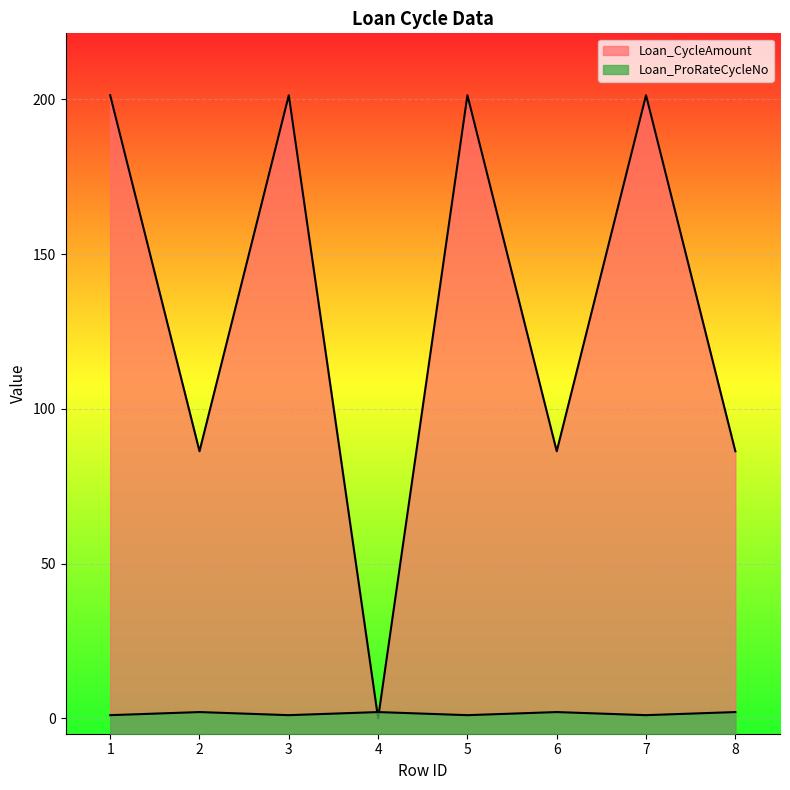

What is the difference between the maximum and minimum values in the Loan_ProRateCycleNo series?

1.0